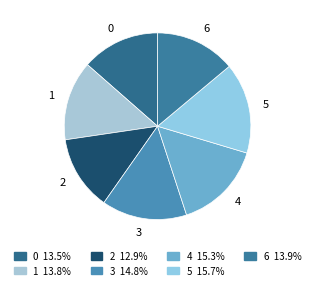

Between 3 and 5, which is larger?

5